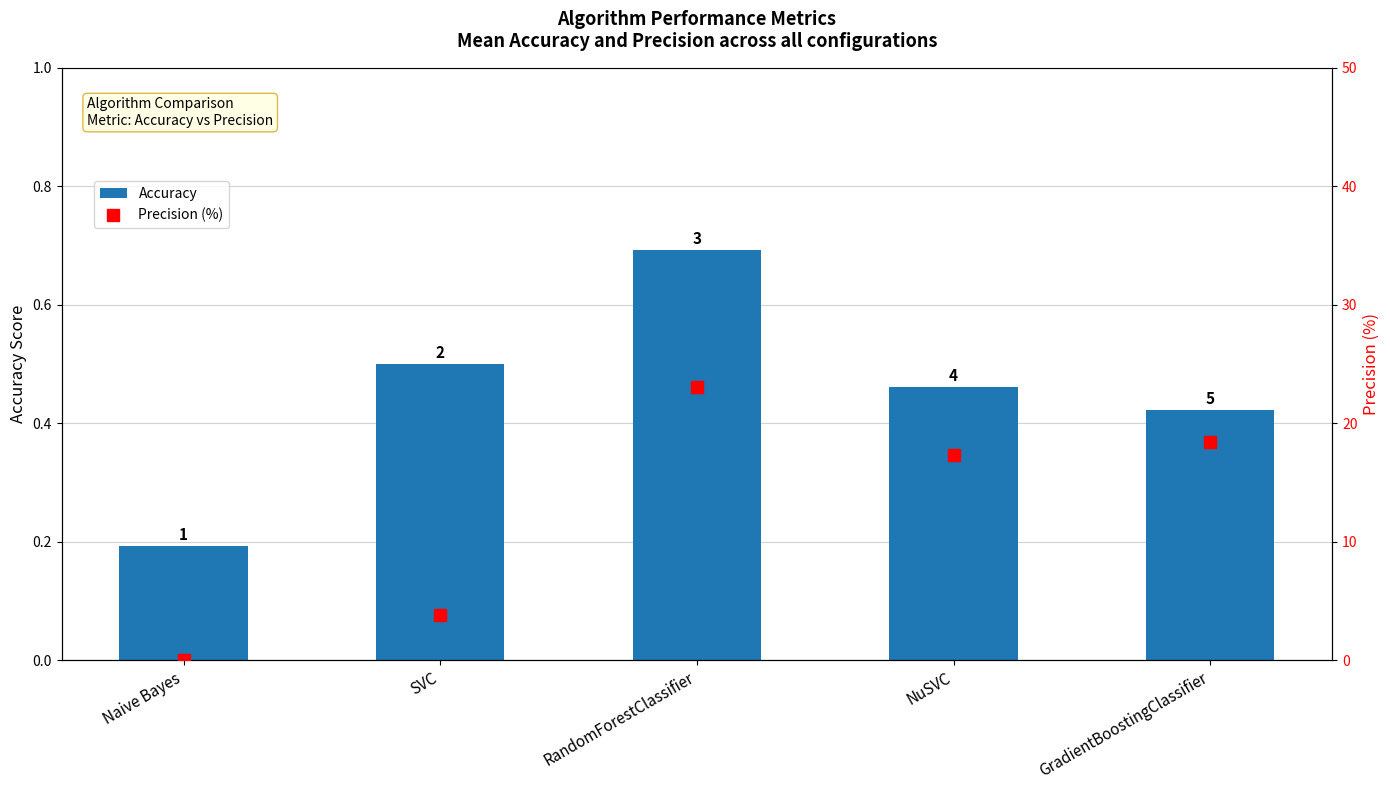

What position from the right is RandomForestClassifier?

3